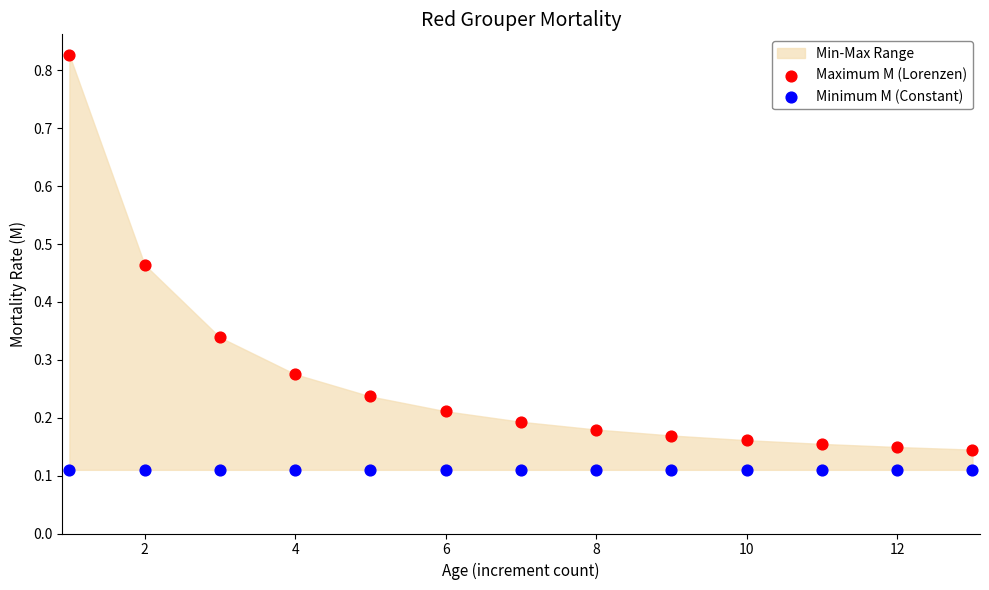

Which series contains the lowest Y value?

Minimum M (Constant)